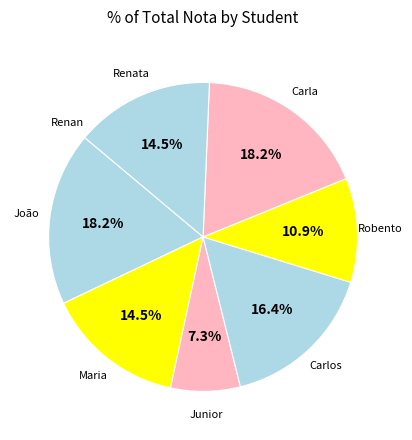

Does any single category account for the majority?

No